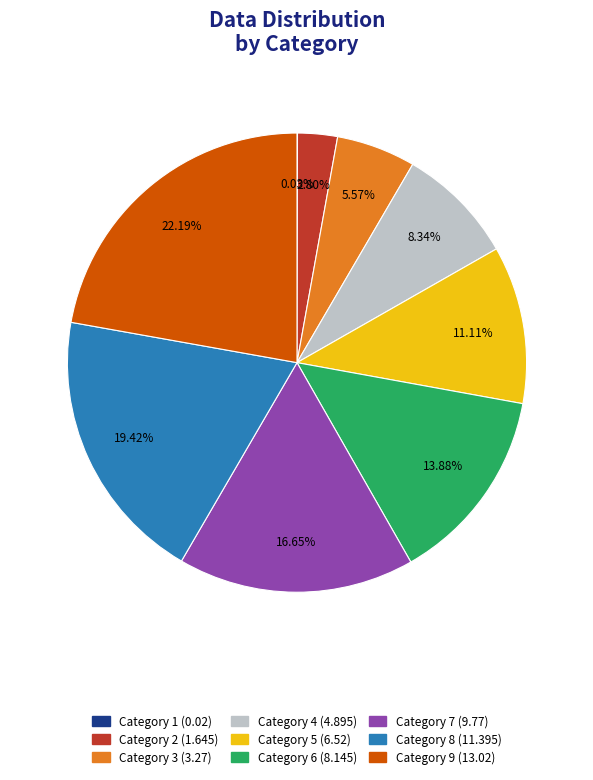

Is there any slice that represents more than half of the pie?

No